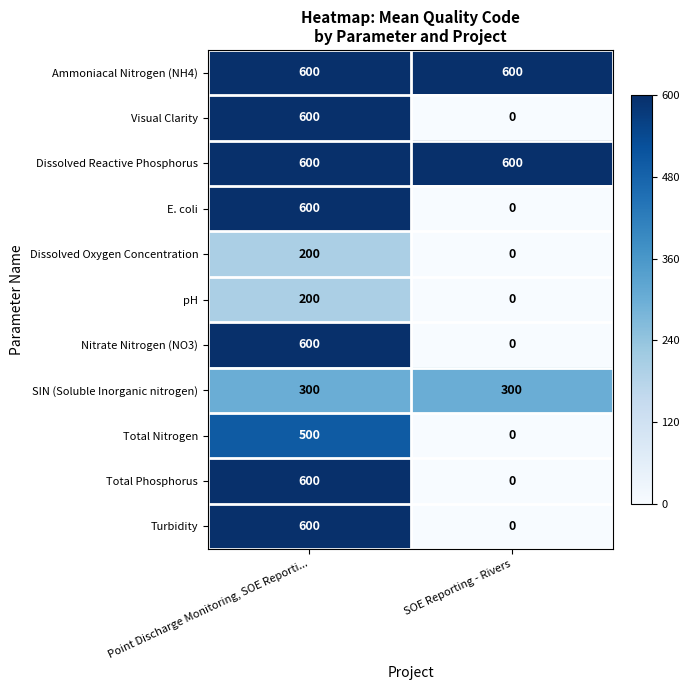

What is the total value across all series at SOE Reporting - Rivers?

1500